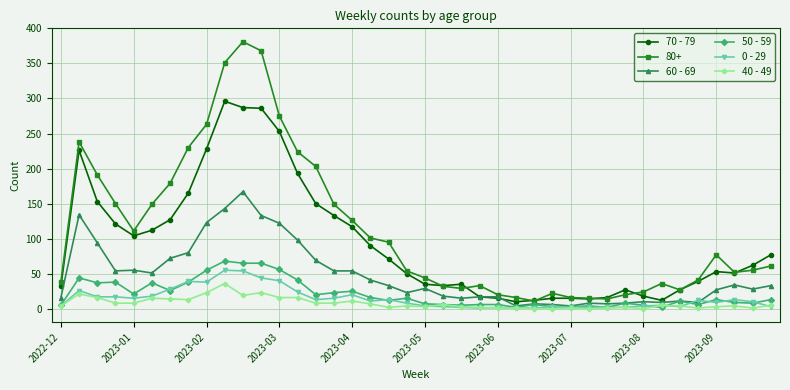

Which series has the widest spread of values?

80+